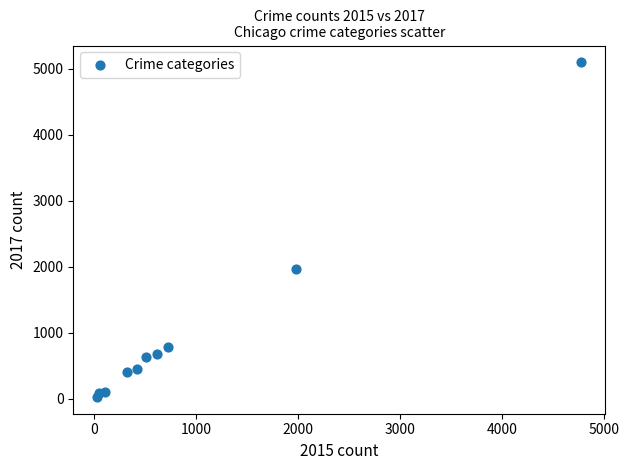

What is the average X value?

954